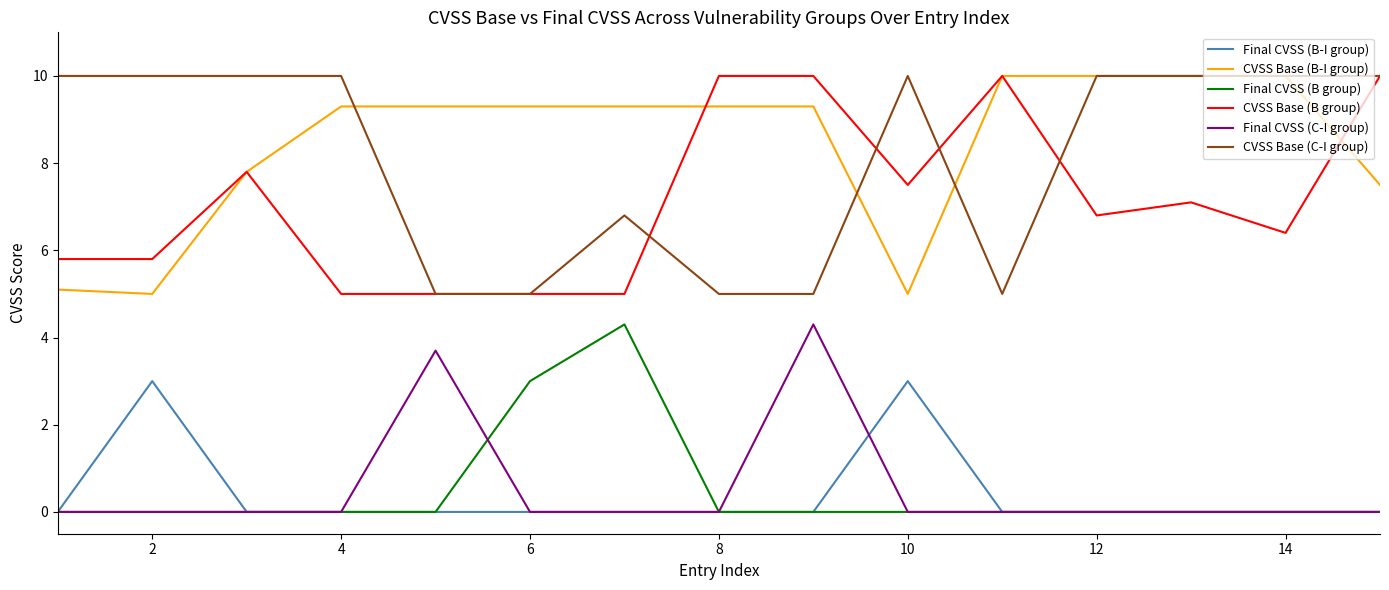

What is the maximum value shown in the chart?

10.0